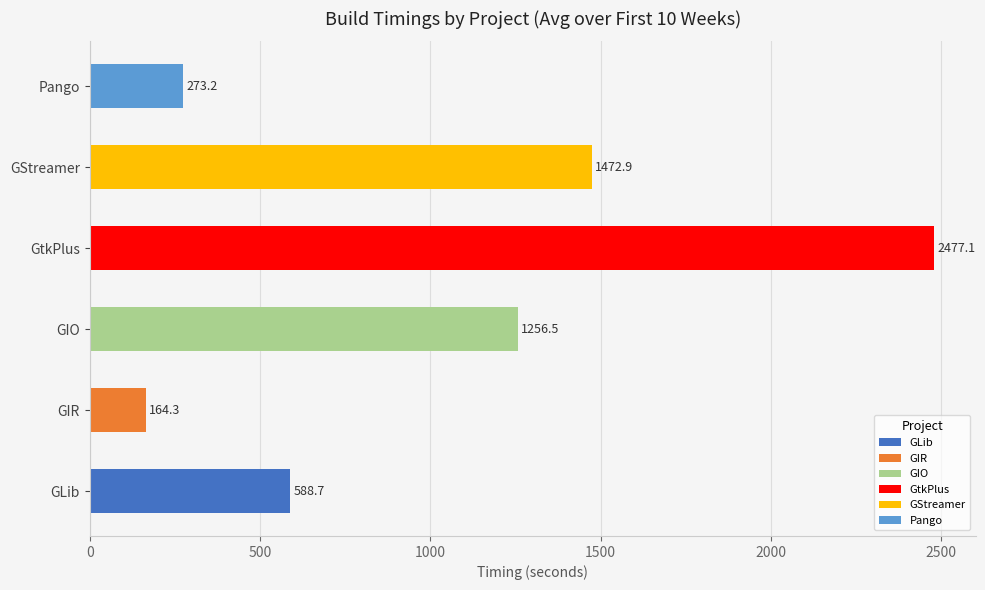

Is it true that the value at Pango is 273.2?

True